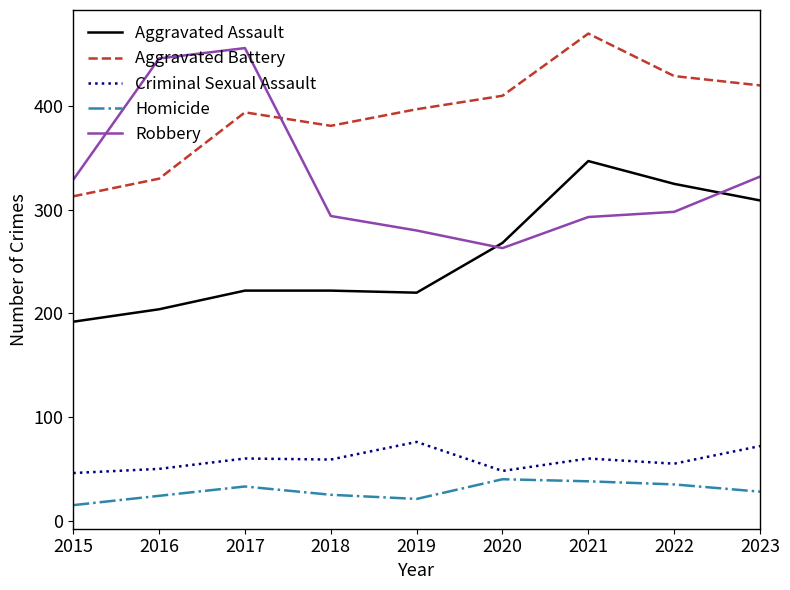

Rank the series by their maximum value, from highest to lowest.

Aggravated Battery, Robbery, Aggravated Assault, Criminal Sexual Assault, Homicide